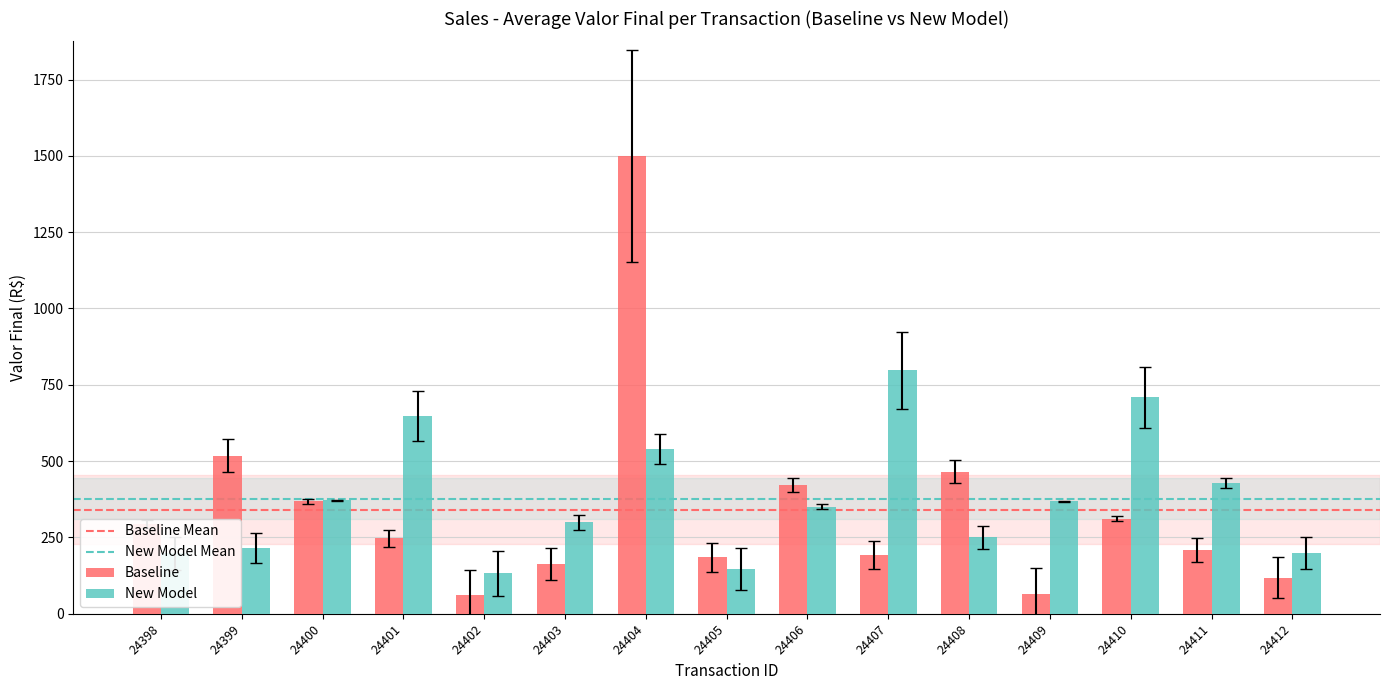

Rank the series at 24407 from lowest to highest value.

Baseline, New Model